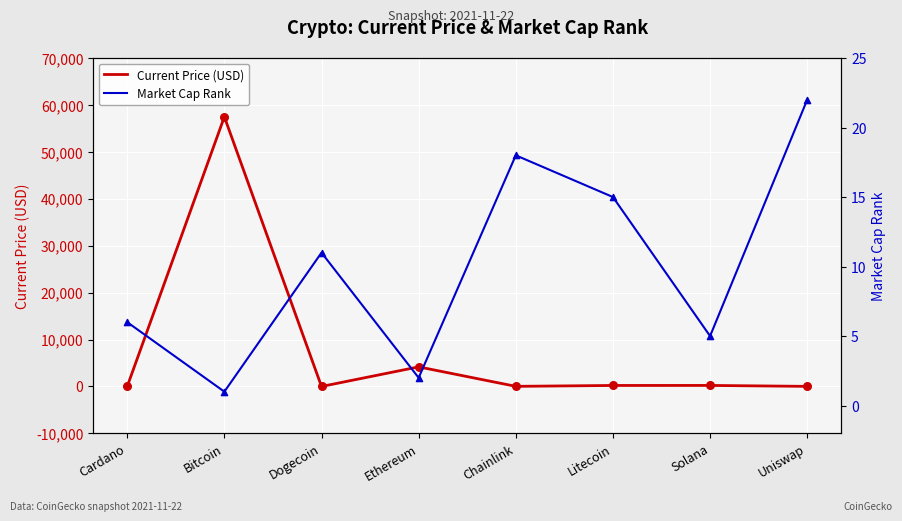

At how many categories does at least one series exceed 3748?

2